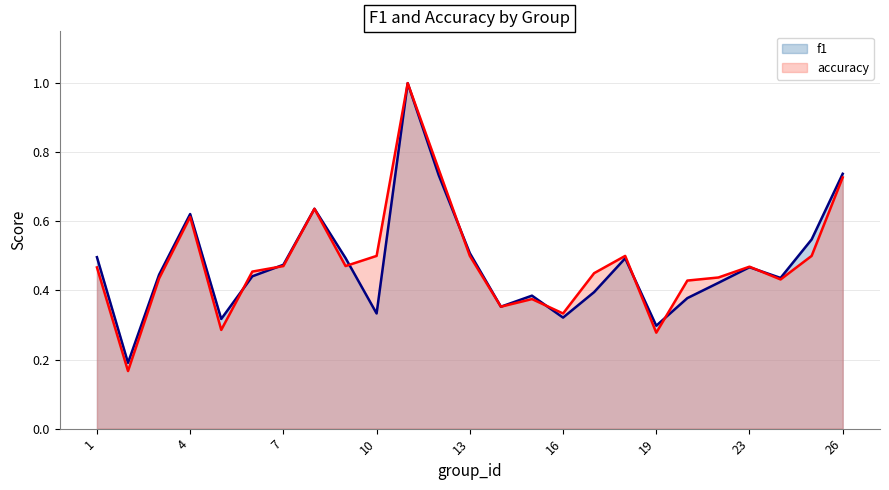

What is the maximum value shown in the chart?

1.0